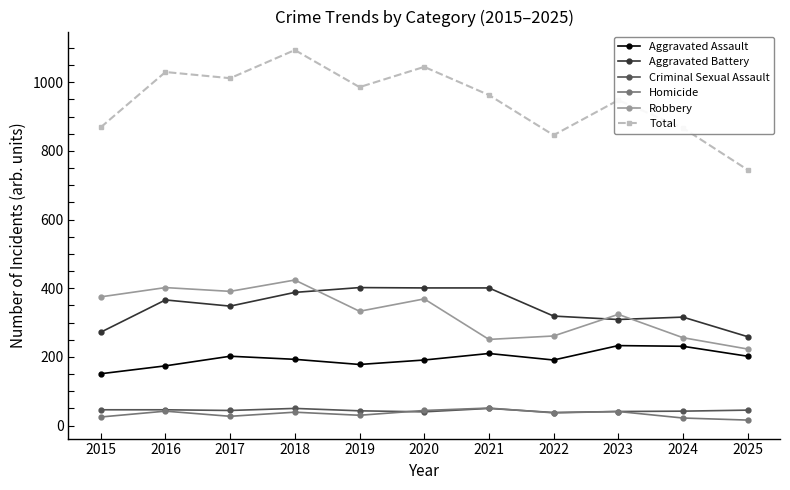

What is the difference between the Robbery values at 2024 and 2025?

33